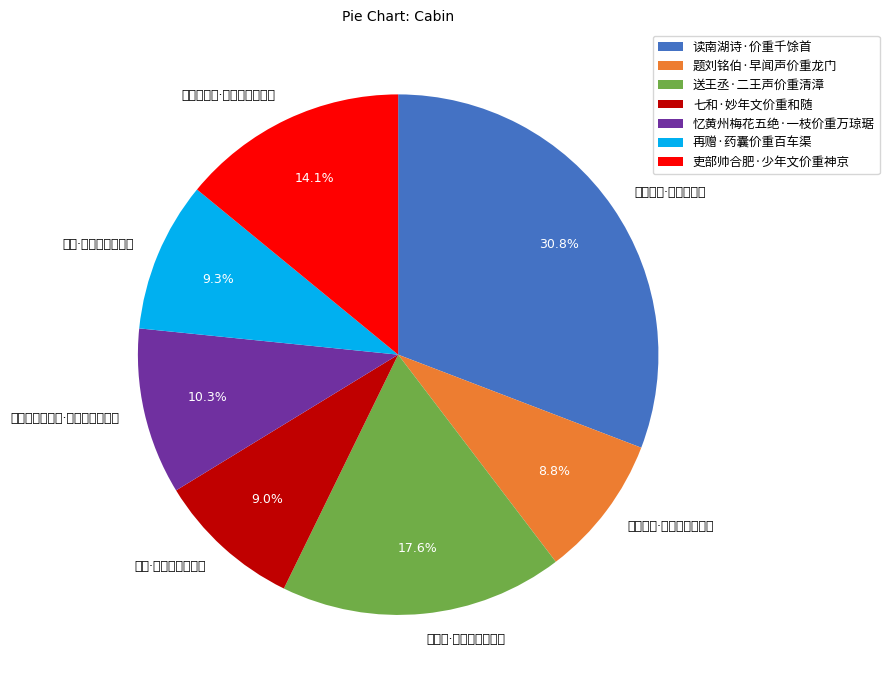

What is the smallest slice in the pie chart?

题刘铭伯·早闻声价重龙门